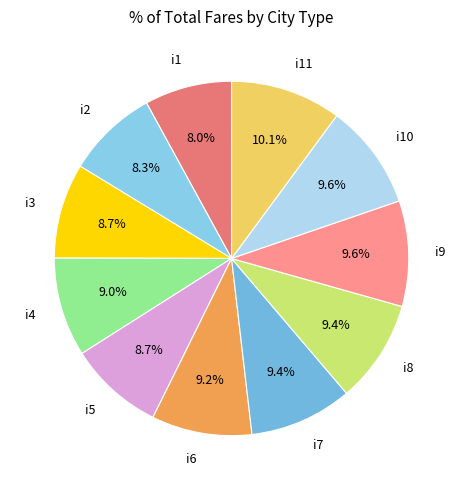

True or false: i6 accounts for 9% of the total.

True